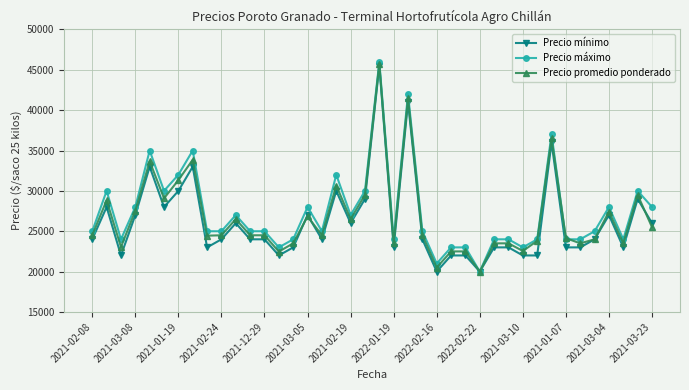

What is the value of the Precio promedio ponderado point at the 4th from the left?

27532